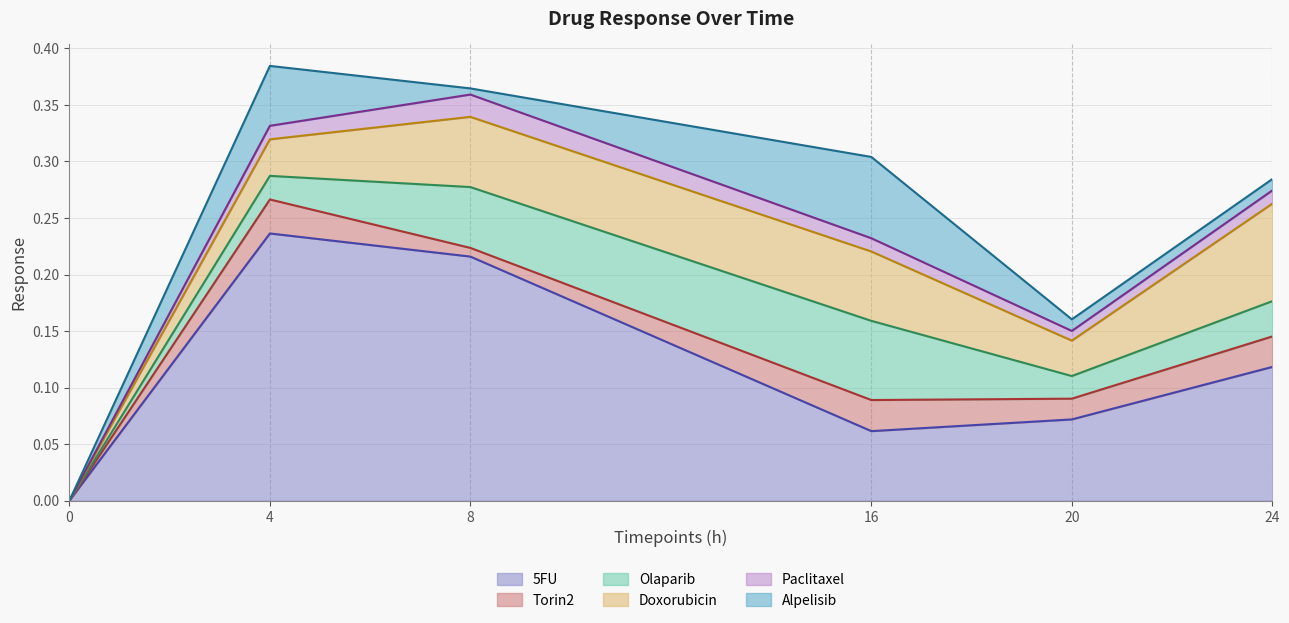

Is it true that Alpelisib equals 0.1 at 4?

False